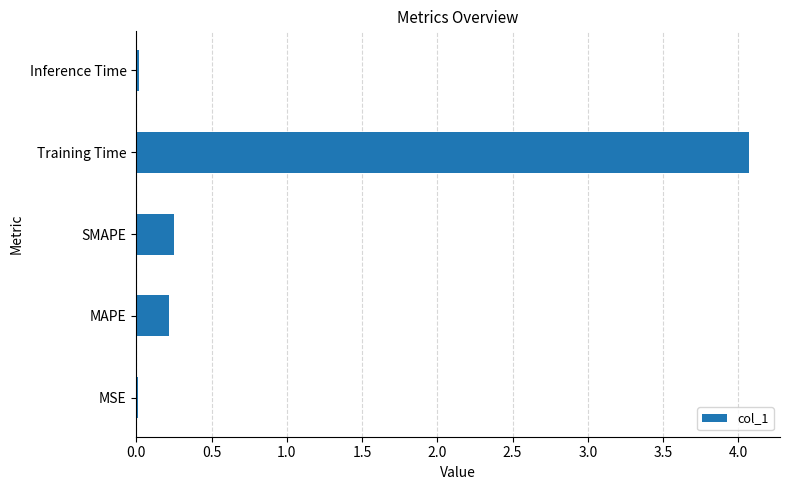

True or false: the data shows 1.3 at Training Time.

False